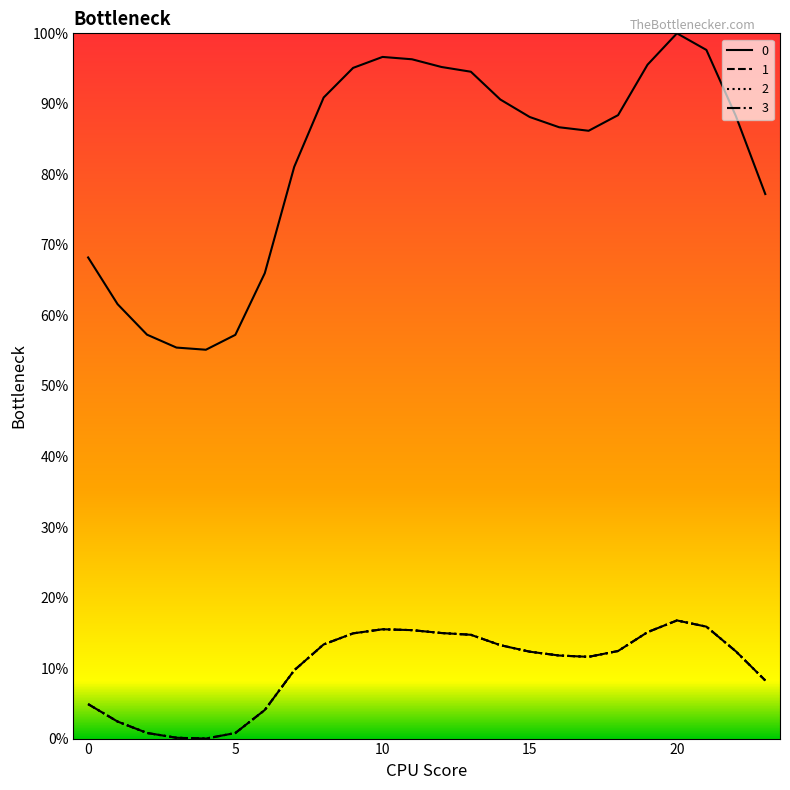

What is the sum of all 3 values?

2.4